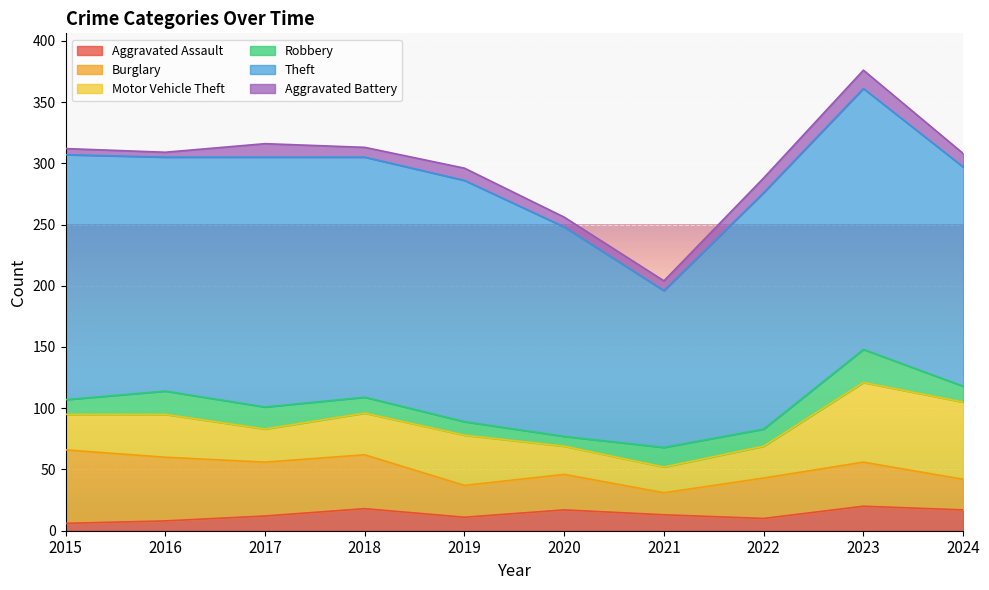

Is it true that Theft equals 296 at 2015?

False